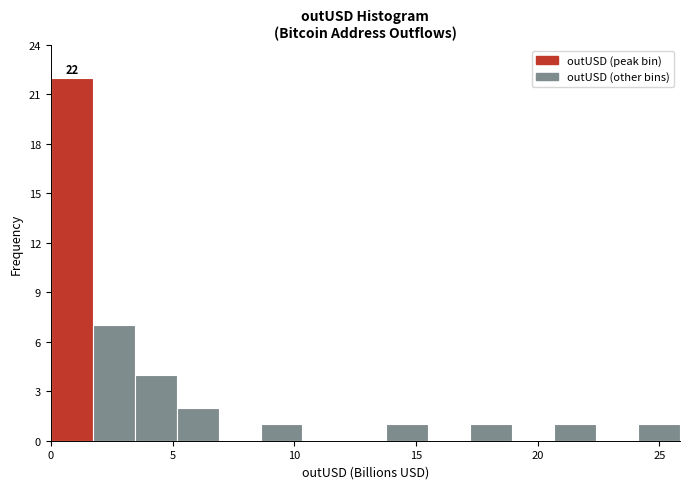

Around what value on the x-axis is the tallest bar? Give the approximate position of its centre, as read against the axis.

1.0